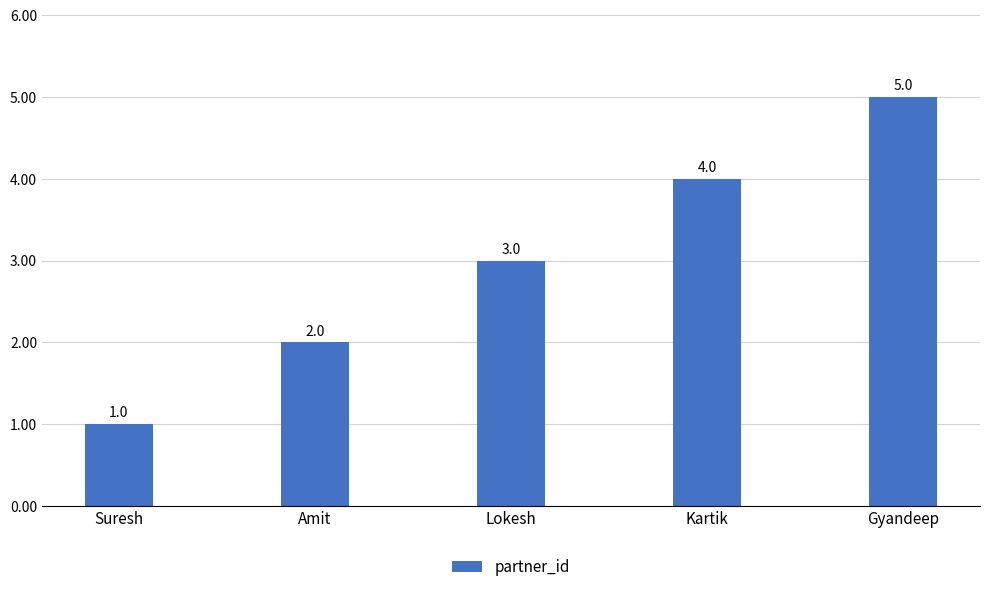

List the labels in order of value, largest first.

Gyandeep, Kartik, Lokesh, Amit, Suresh